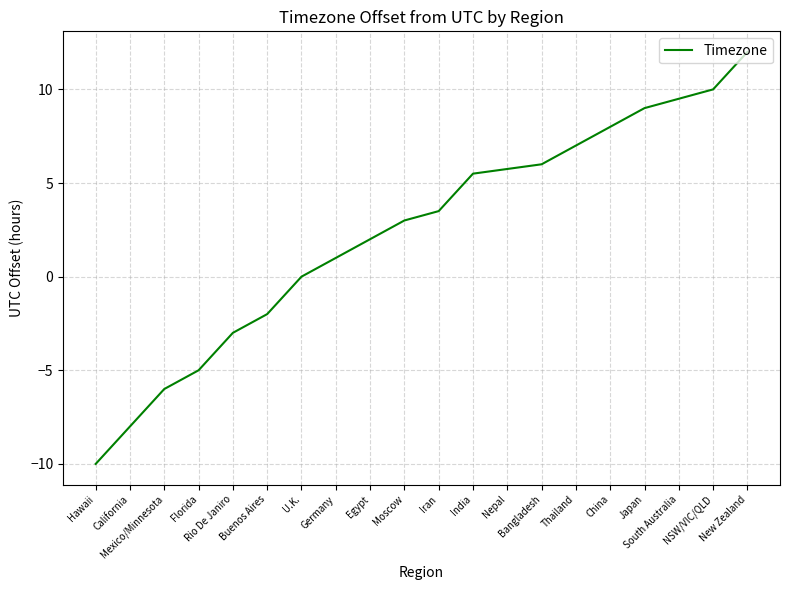

What is the maximum value shown in the chart?

12.0